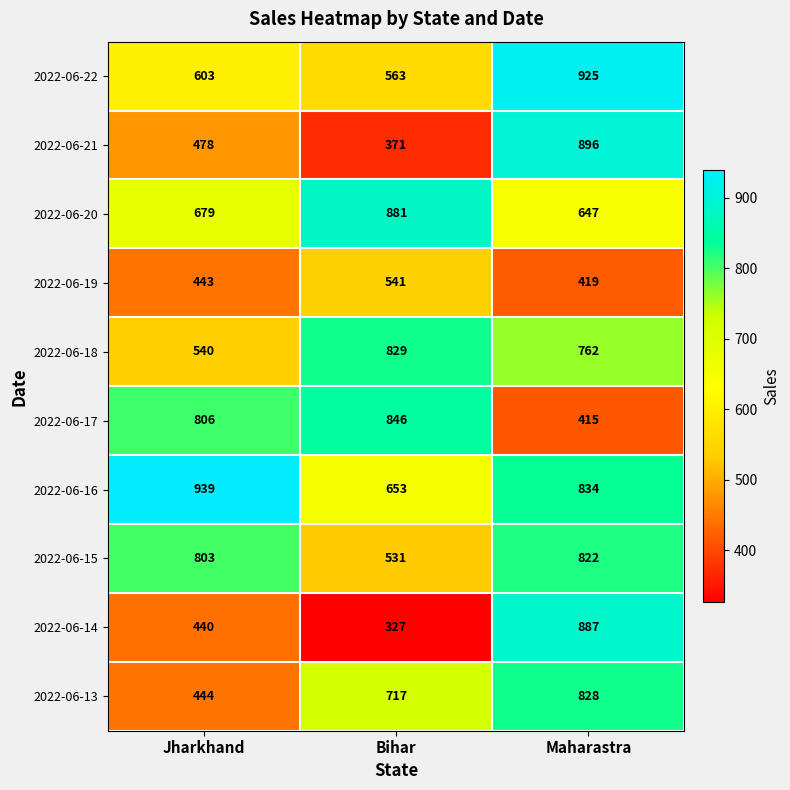

The 2022-06-18 series shows 829 at Bihar. True or false?

True